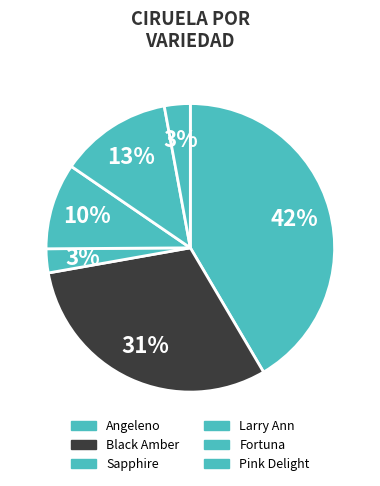

How many segments does this pie chart have?

6